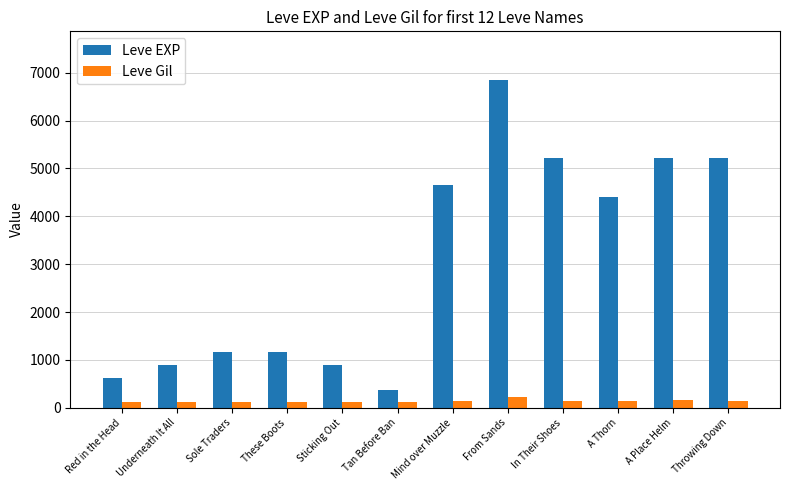

Between These Boots and Mind over Muzzle, which series saw the biggest shift?

Leve EXP